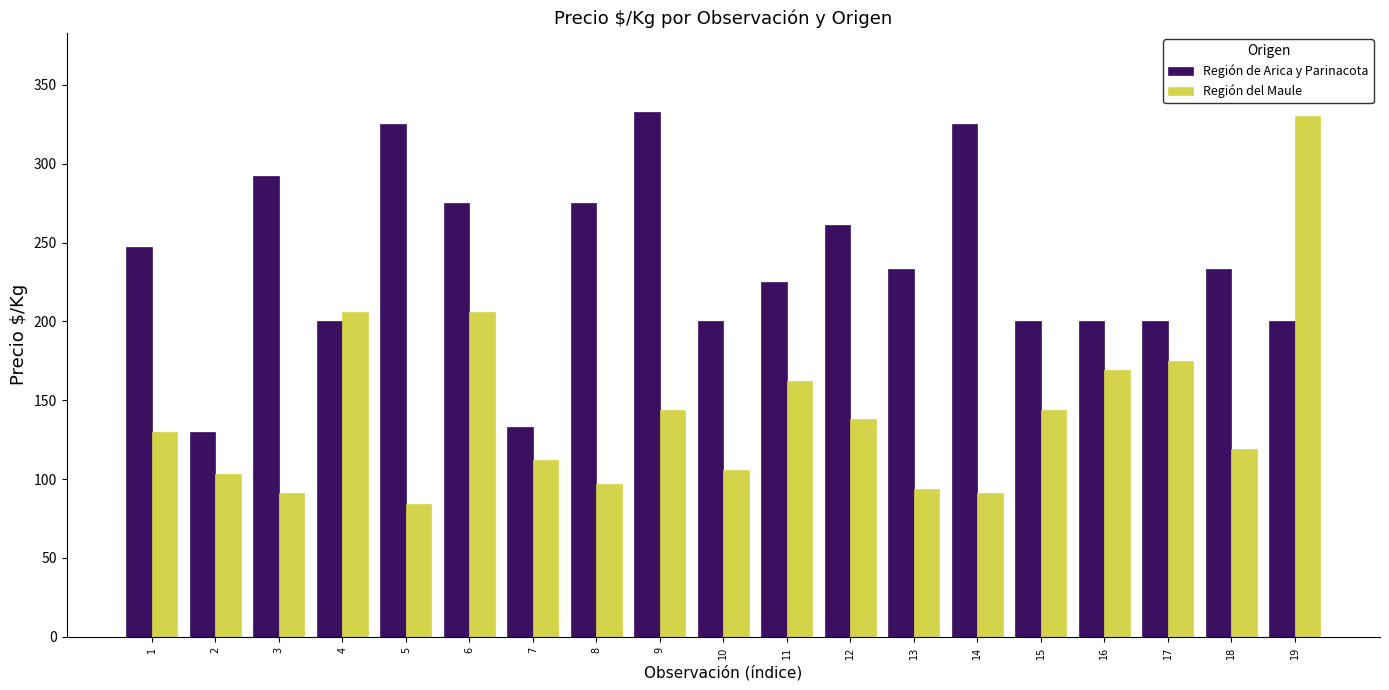

What is the smallest value displayed?

84